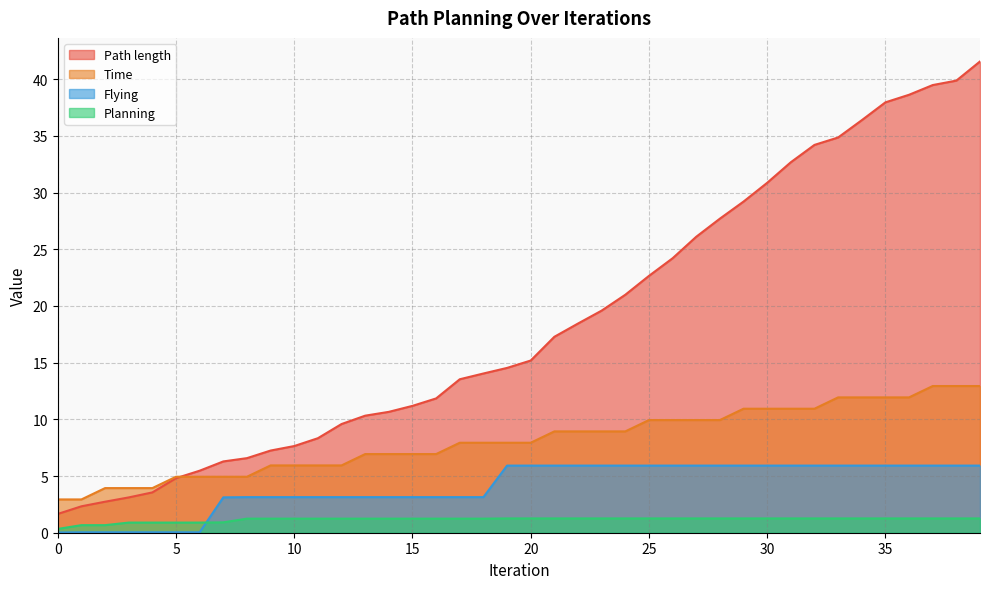

What is the value of the Planning point at the 5th from the left?

0.9